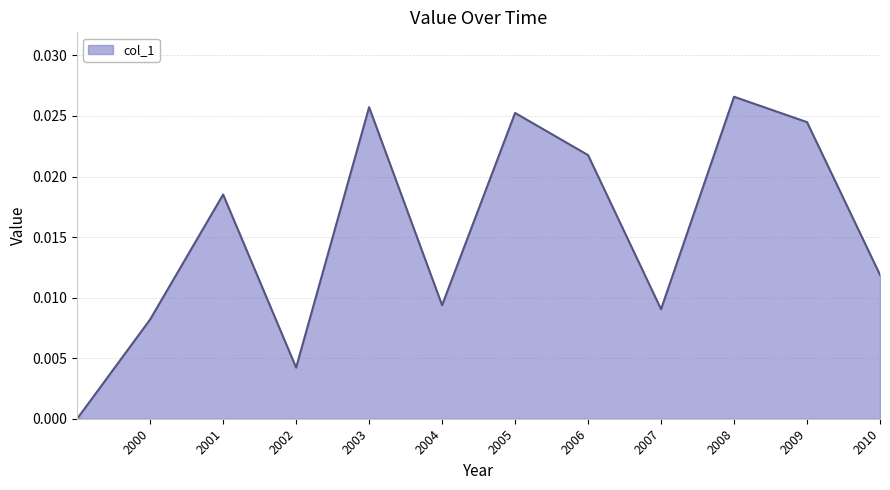

True or false: the data has more than 0 interior local peaks.

True